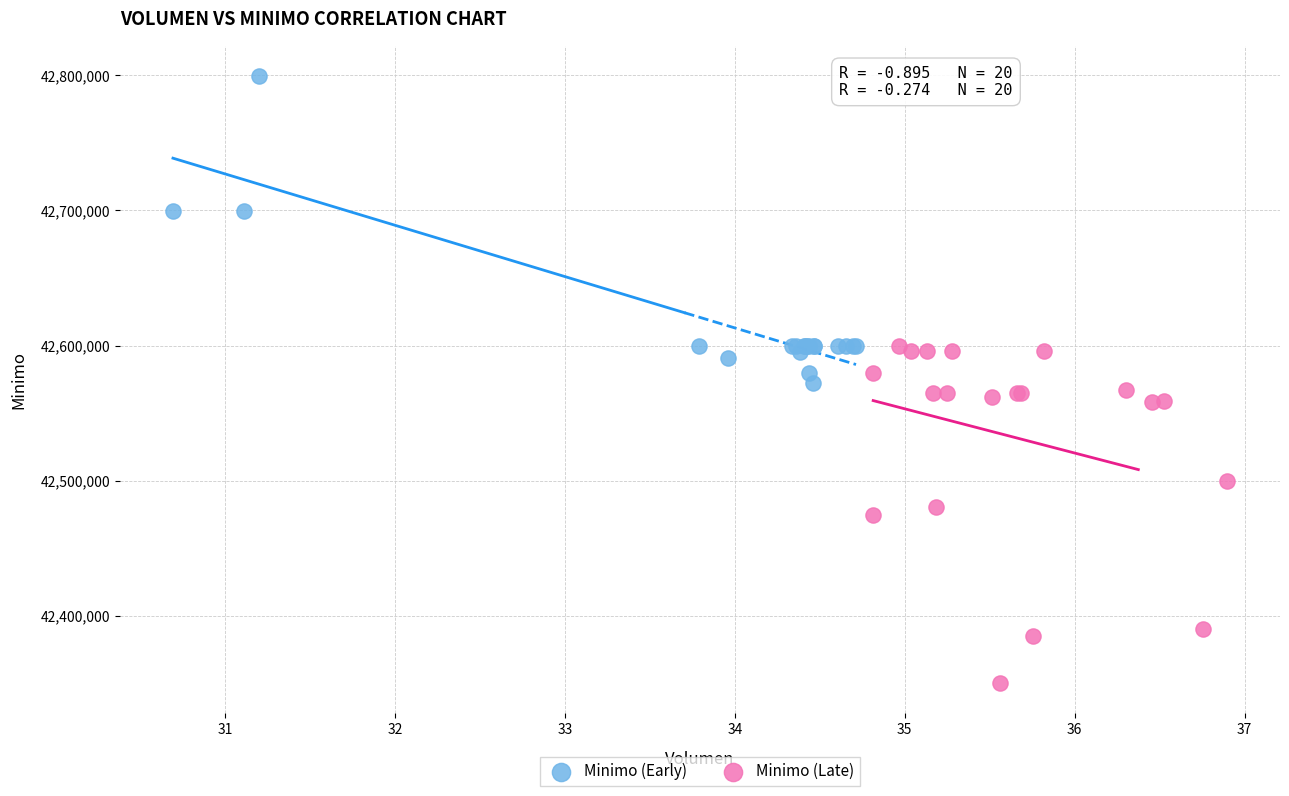

What are all the series names shown in the legend?

Minimo (Early), Minimo (Late)